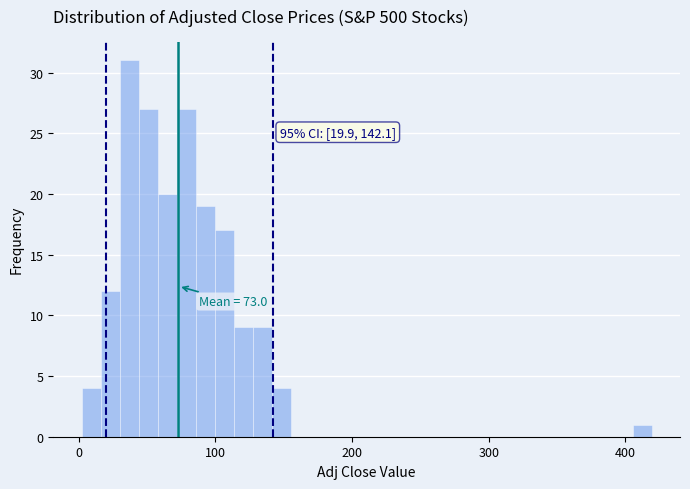

Around what value on the x-axis is the tallest bar? Give the approximate position of its centre, as read against the axis.

40